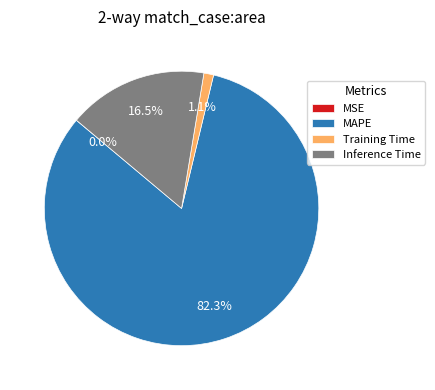

To the nearest percent, what portion does MAPE represent?

82%